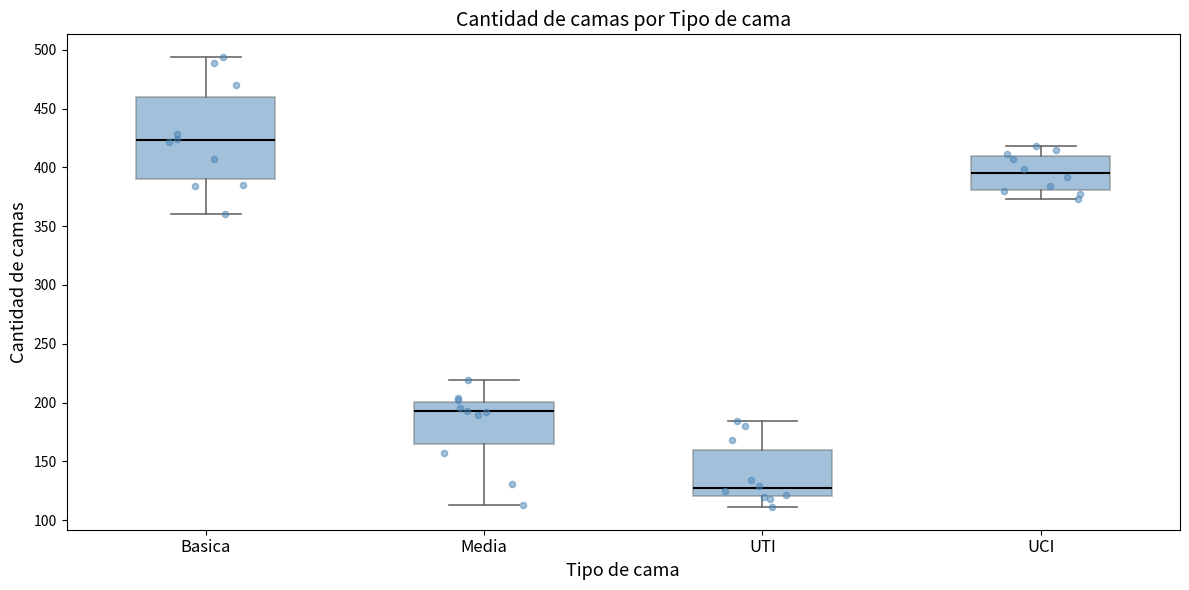

Which box is the tallest, from its lower edge to its upper edge?

Basica